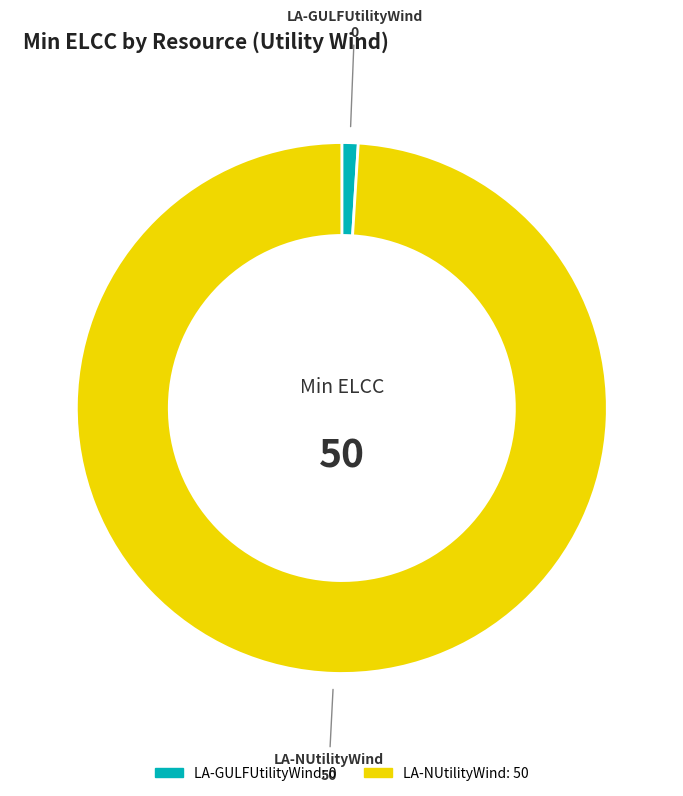

Is the sum of LA-GULFUtilityWind and LA-NUtilityWind greater than half?

Yes